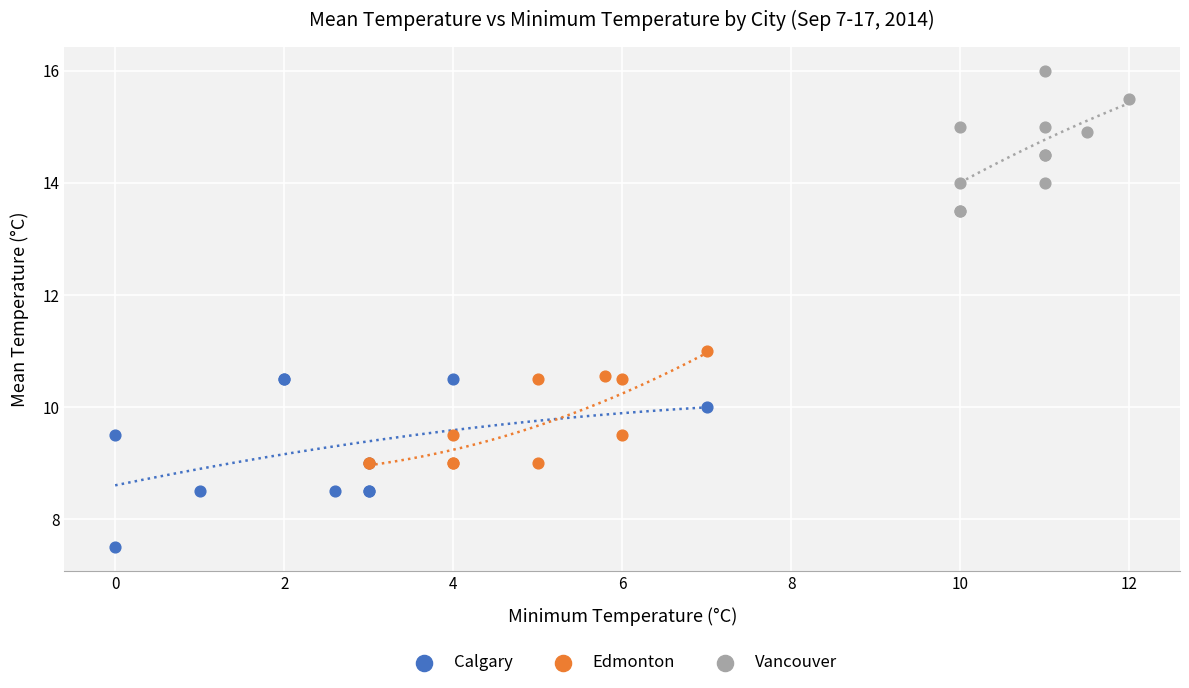

Which series has the largest Y range (max minus min)?

Calgary